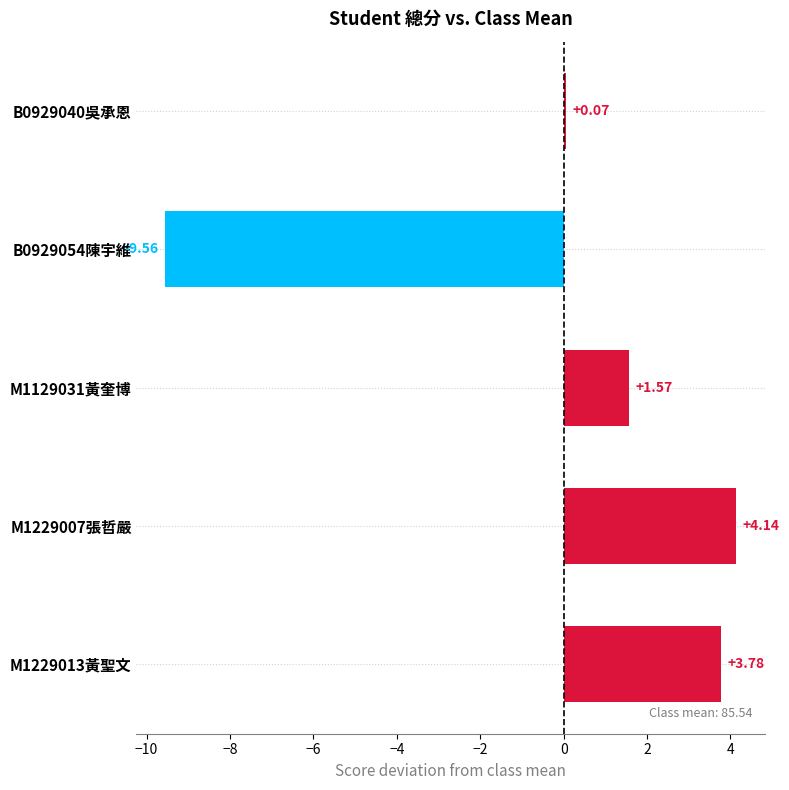

Which category has the highest value across all series?

M1229007張哲嚴